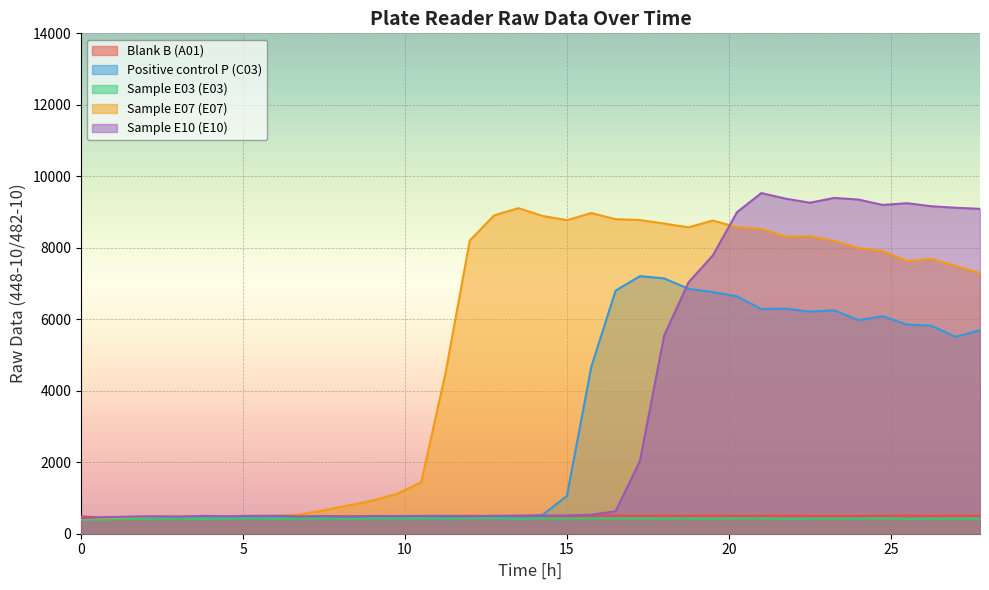

True or false: Sample E03 (E03) and Blank B (A01) intersect in this chart.

False